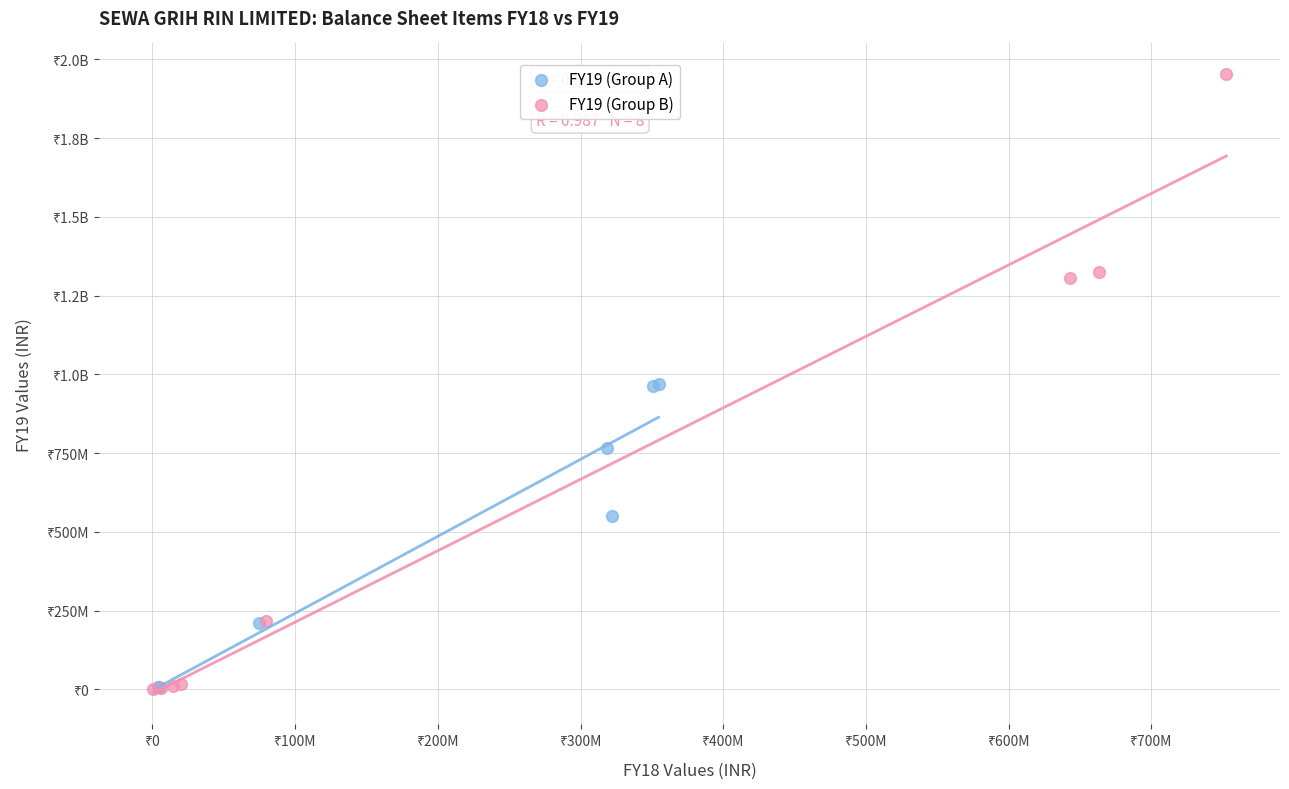

What are all the series names shown in the legend?

FY19 (Group A), FY19 (Group B)